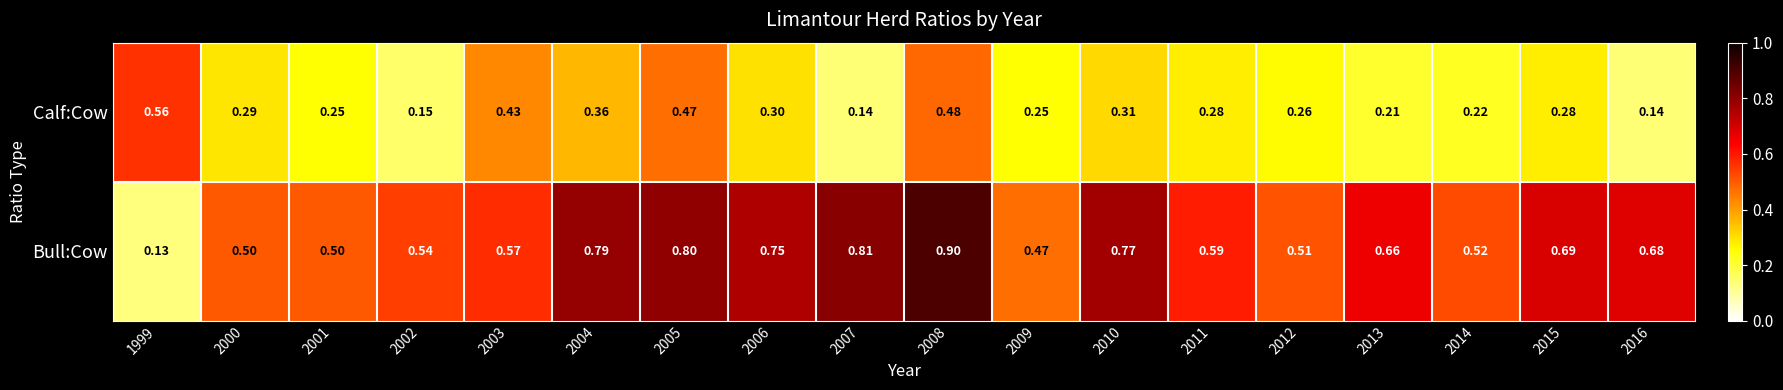

Which series has the largest total across all categories?

Bull:Cow